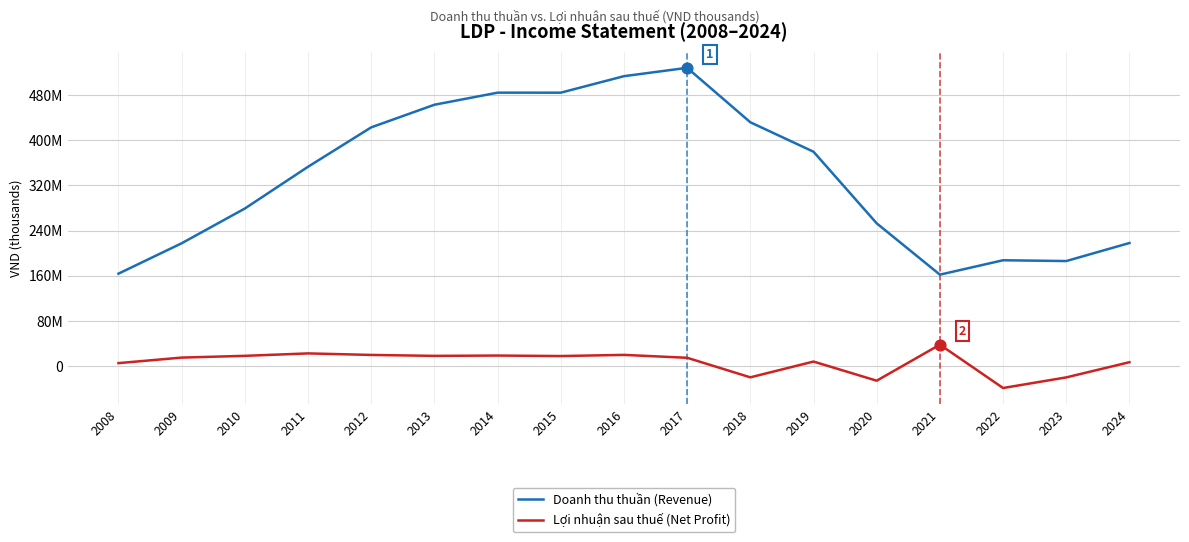

Which series has the largest total across all categories?

Doanh thu thuần (Revenue)